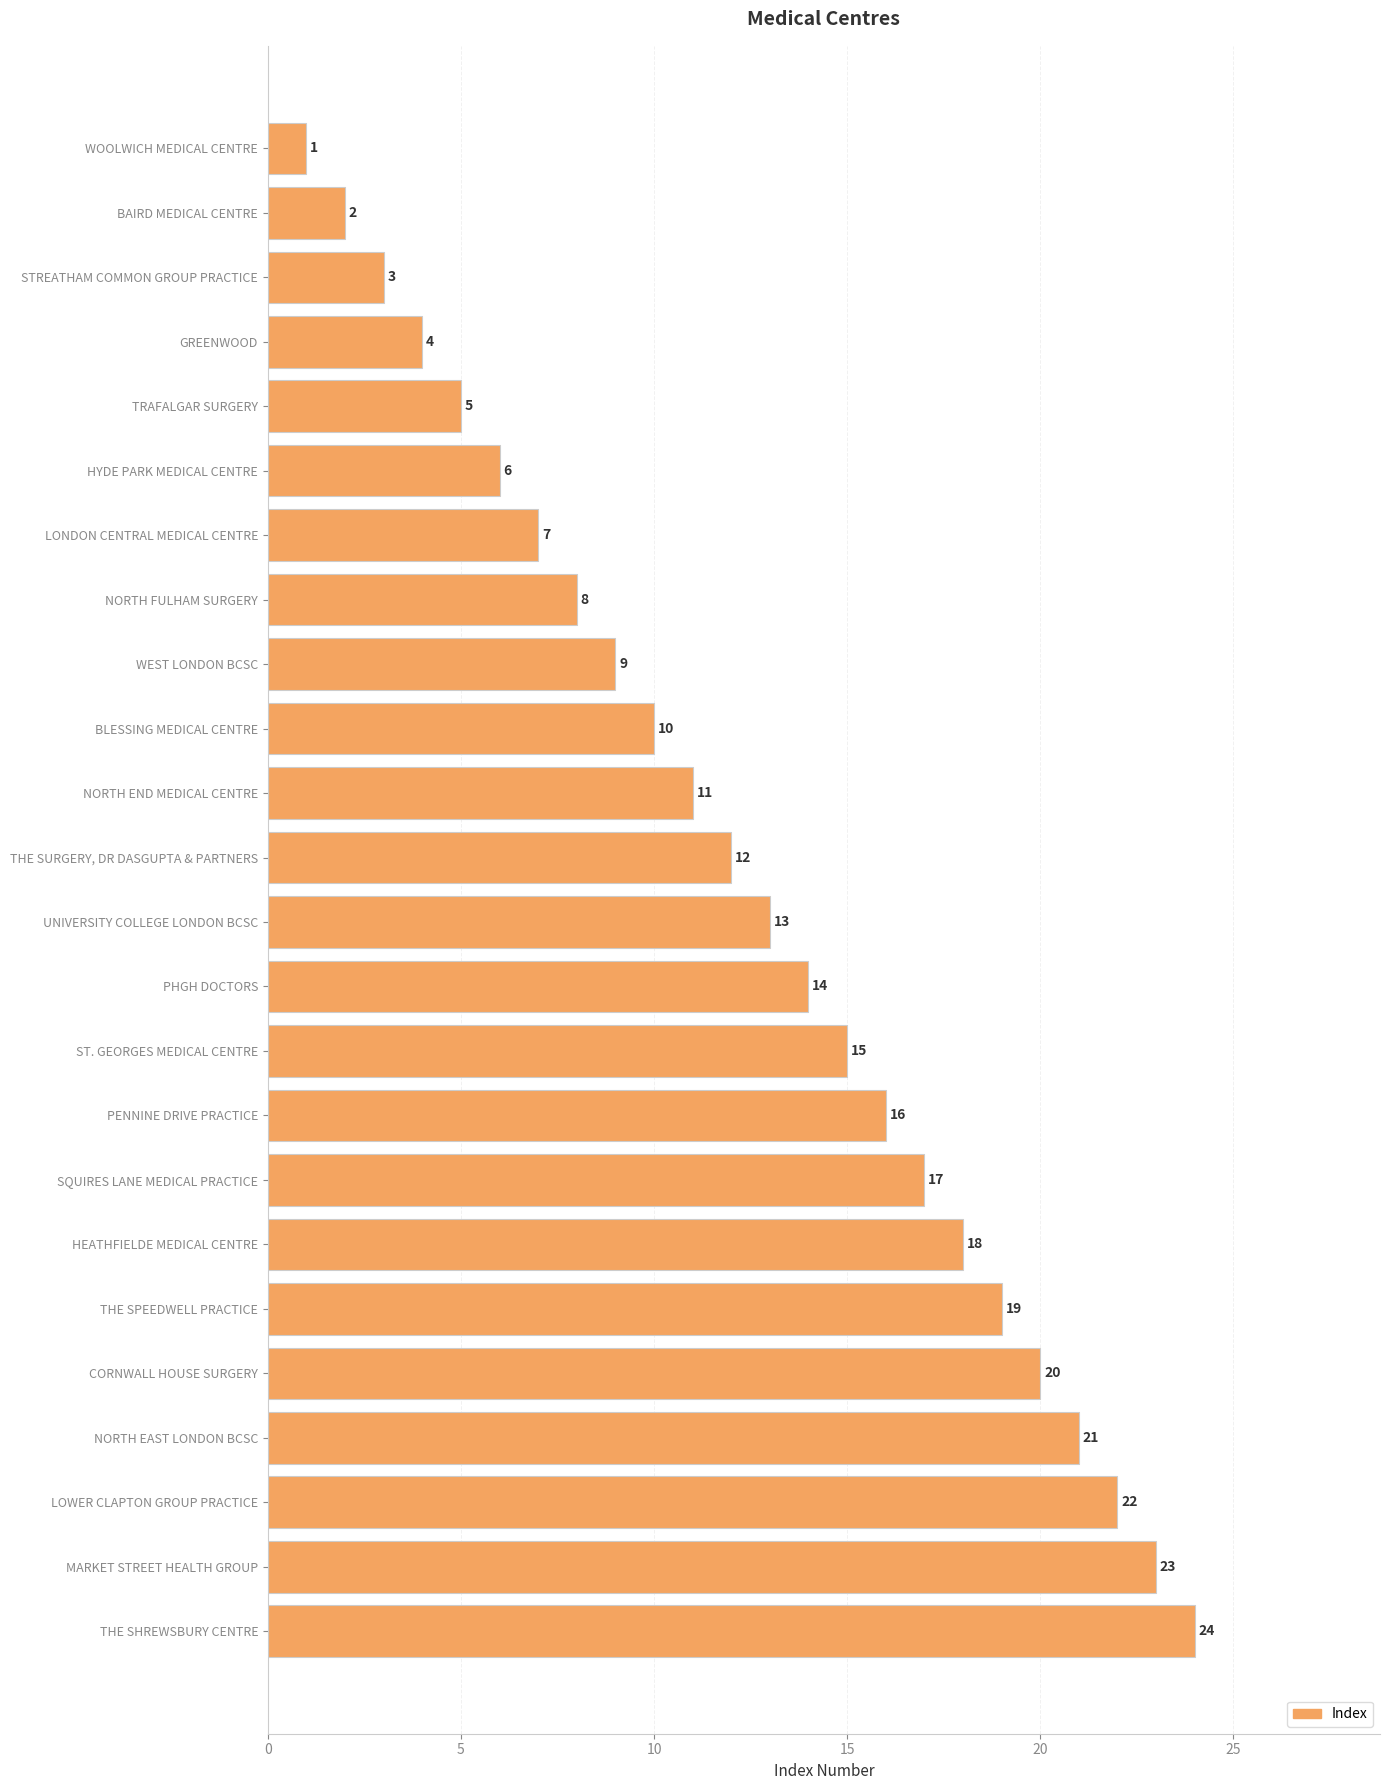

What is the minimum value shown in the chart?

1